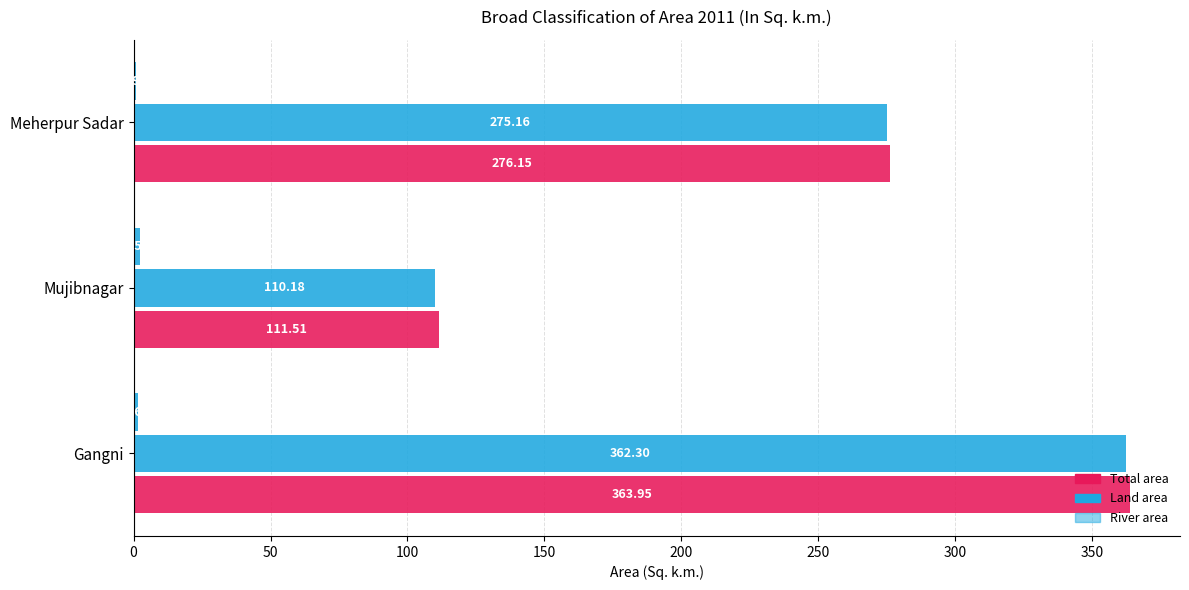

Count the number of categories in the chart.

3